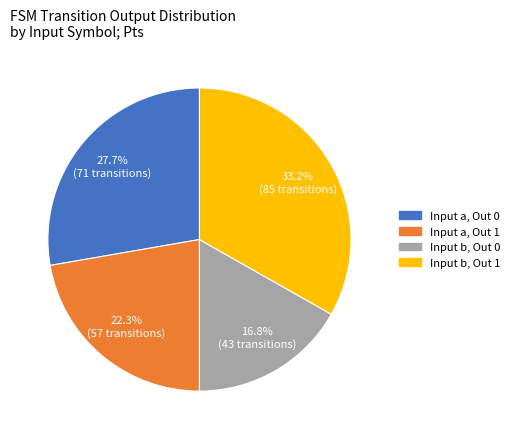

How many slices are in this pie chart?

4